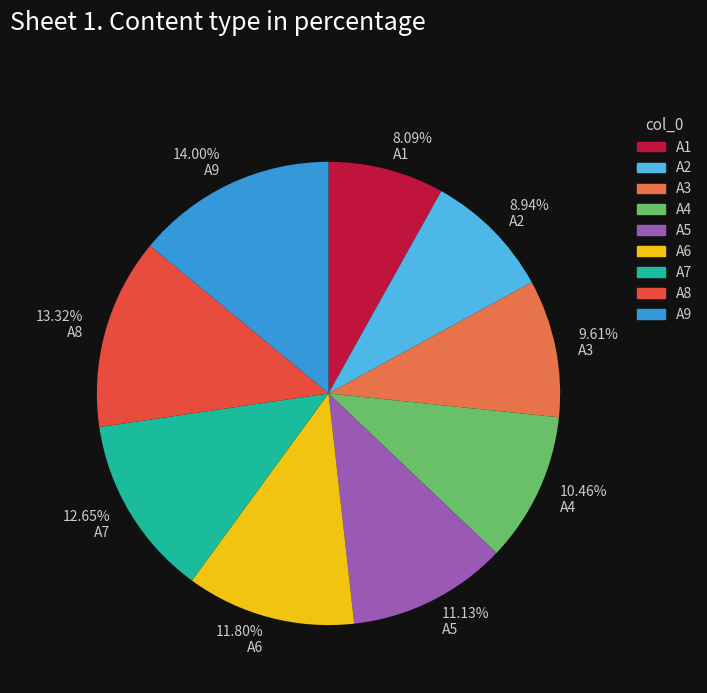

Does A5 represent more than half of the total?

No